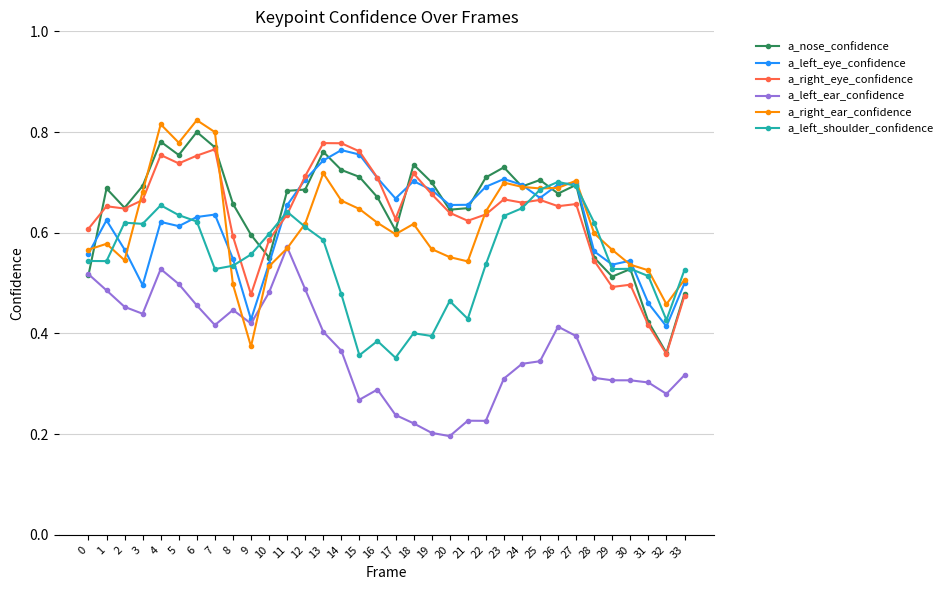

How many lines are shown in the chart?

6